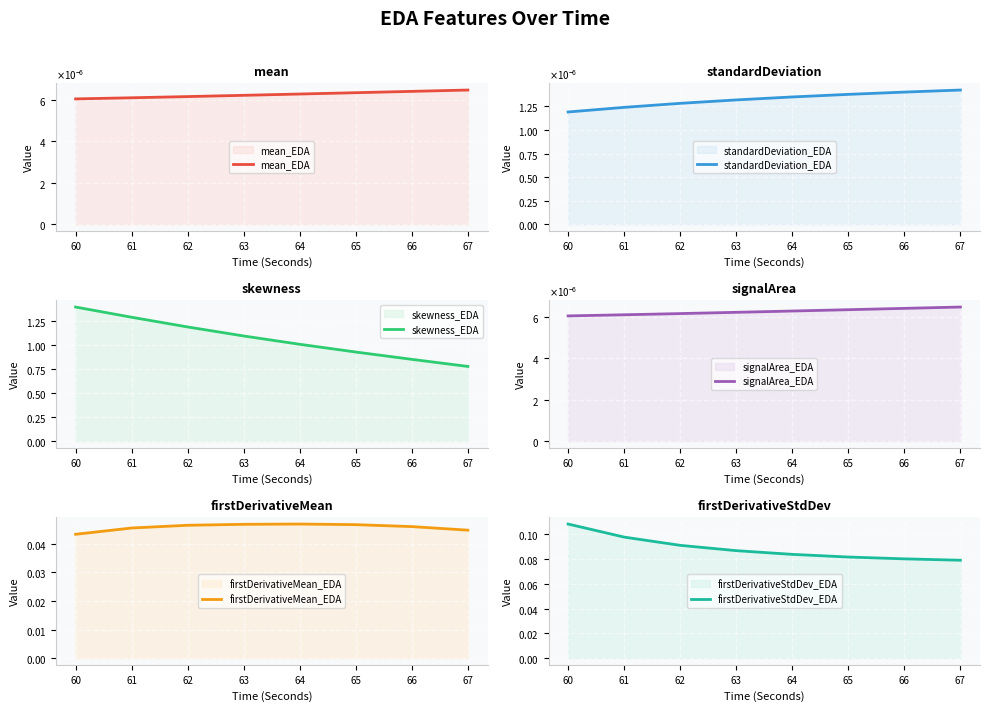

Rank the series at 66 from highest to lowest value.

skewness_EDA, firstDerivativeStdDev_EDA, firstDerivativeMean_EDA, mean_EDA, signalArea_EDA, standardDeviation_EDA